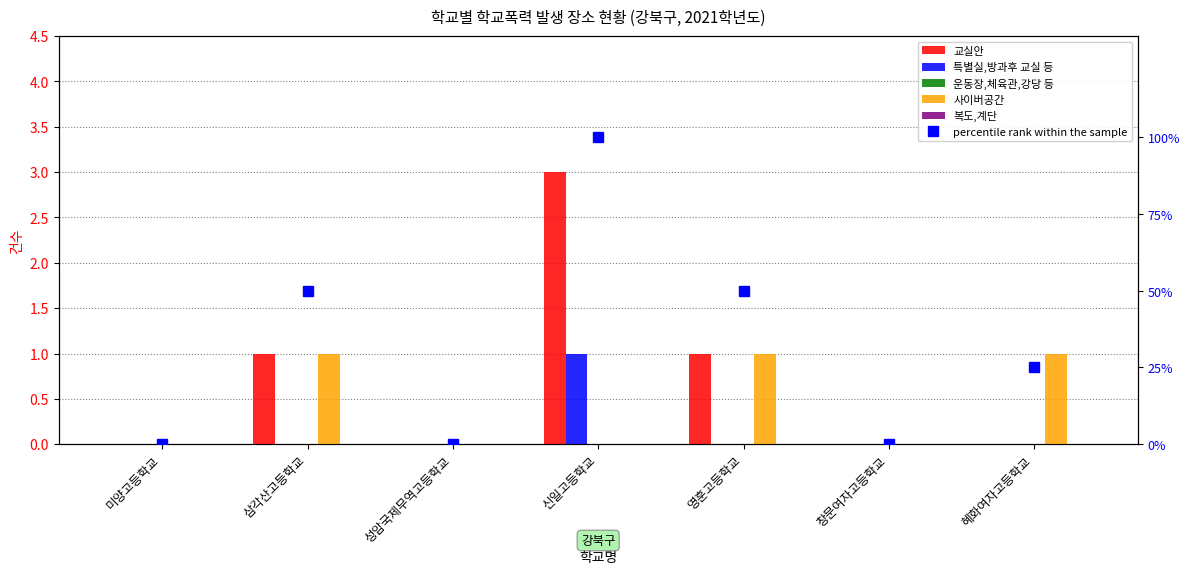

Reading left to right, transcribe all the data shown in this chart.

교실안: 0	1	0	3	1	0	0
특별실,방과후 교실 등: 0	0	0	1	0	0	0
운동장,체육관,강당 등: 0	0	0	0	0	0	0
사이버공간: 0	1	0	0	1	0	1
복도,계단: 0	0	0	0	0	0	0
percentile rank within the sample: 0	50	0	100	50	0	25